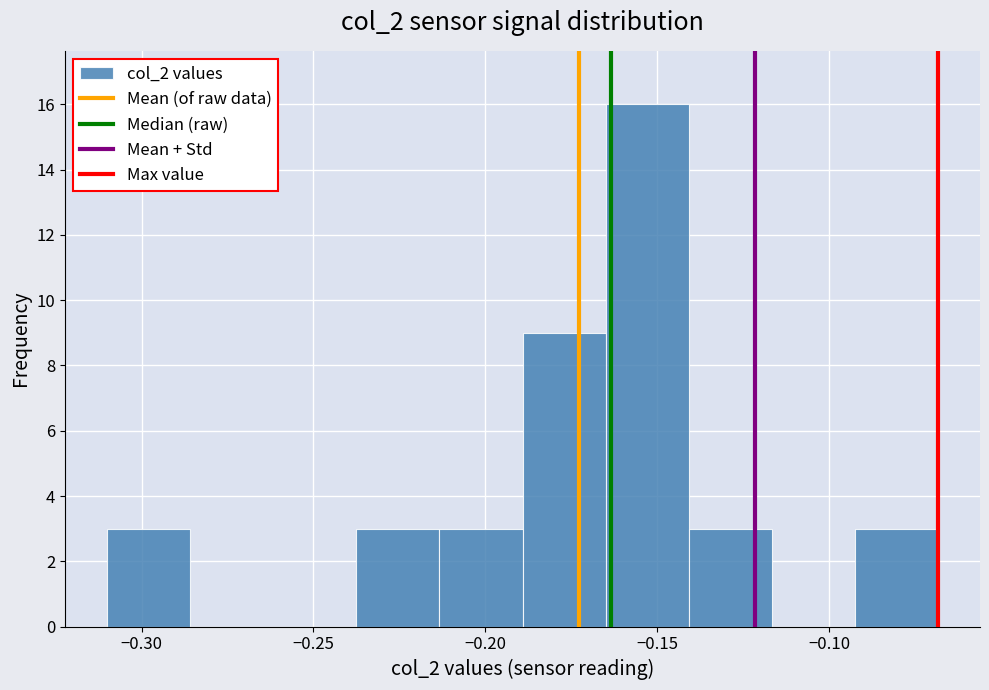

Reading left to right, transcribe this chart: for each bar, give the range it covers on the x-axis and its height. Neither the bar edges nor the heights are printed on the chart, so give them approximately, as read against the axes.

-0.310 to -0.285: 3
-0.285 to -0.260: 0
-0.260 to -0.240: 0
-0.240 to -0.215: 3
-0.215 to -0.190: 3
-0.190 to -0.165: 9
-0.165 to -0.140: 16
-0.140 to -0.115: 3
-0.115 to -0.090: 0
-0.090 to -0.070: 3